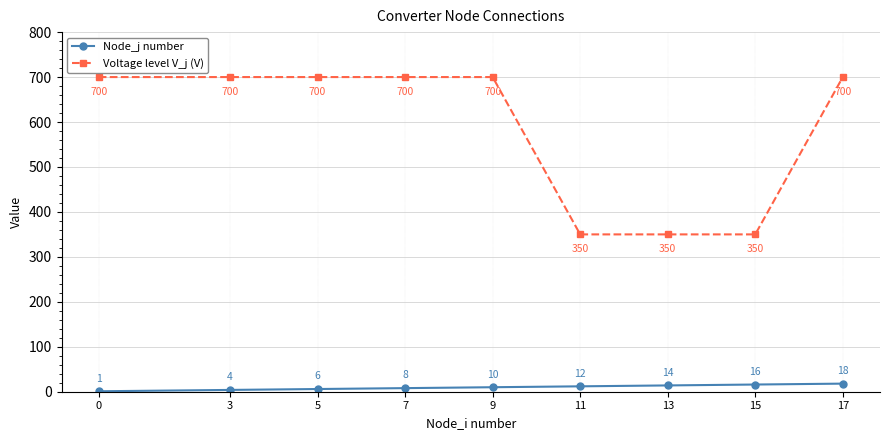

At which category is the sum across all series the highest?

17